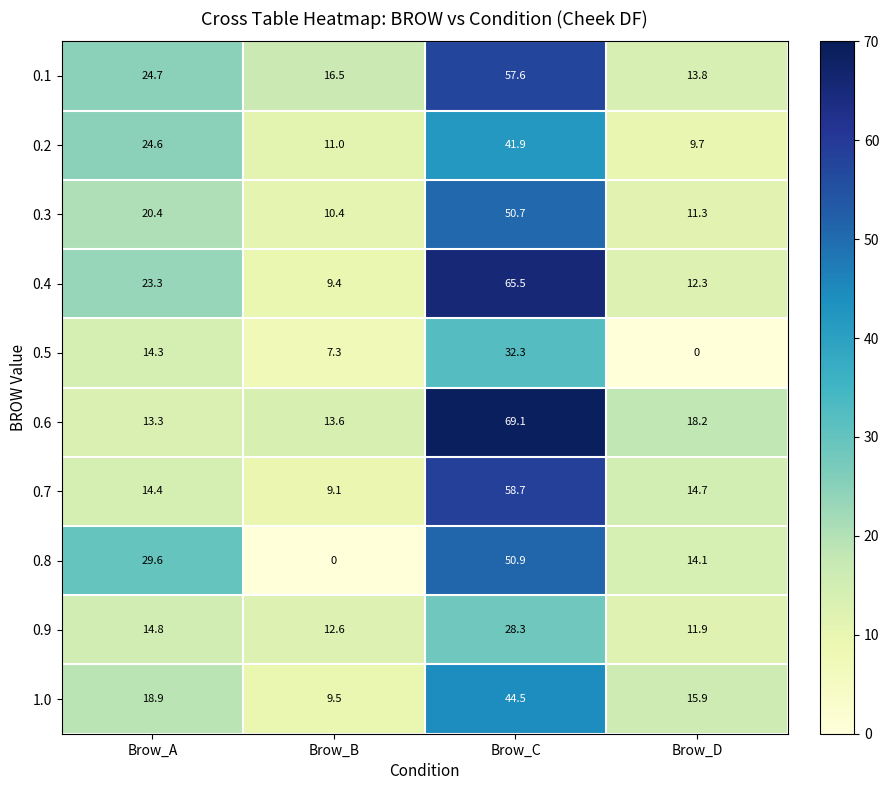

What is the total value across all series at Brow_A?

198.3